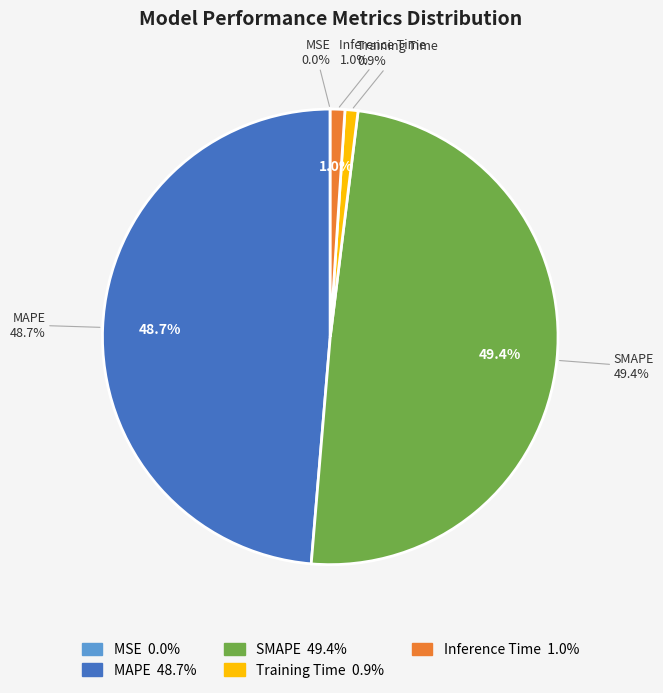

Is there a majority slice in this chart?

No